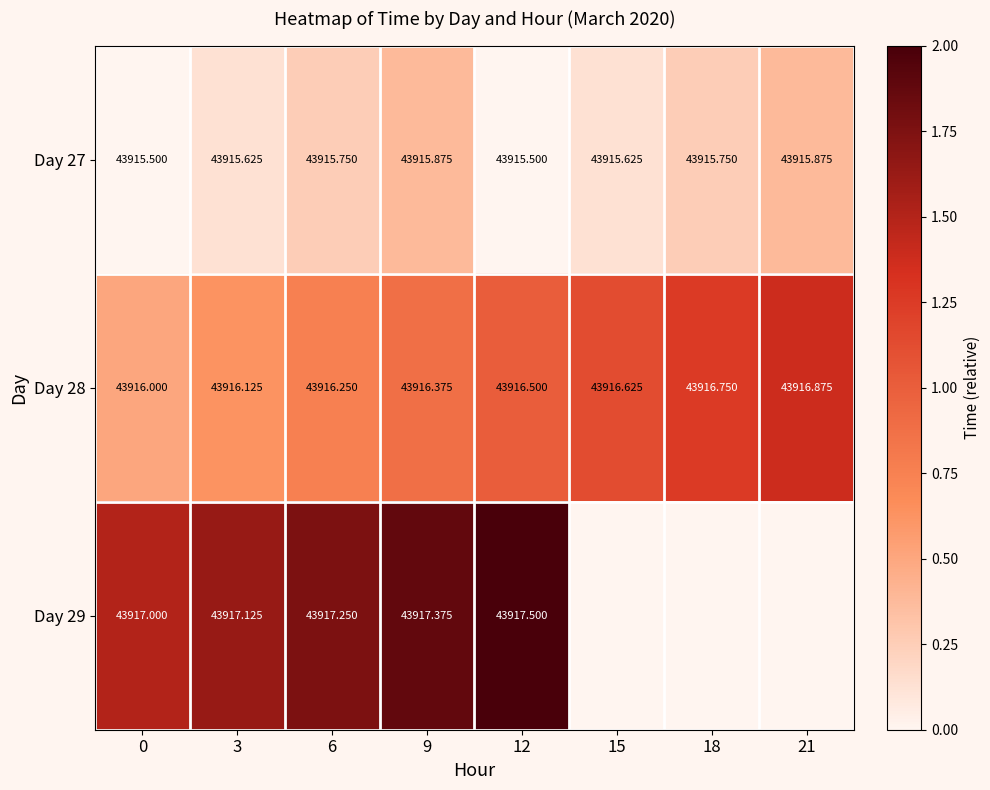

Is the value of Day 27 at 18 greater than the value of Day 28 at 15?

No